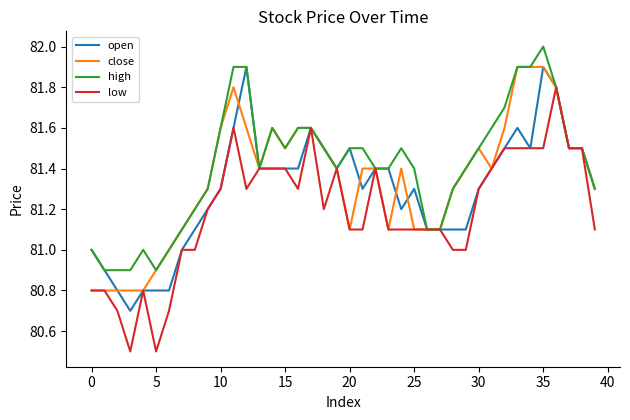

What is the maximum value shown in the chart?

82.0